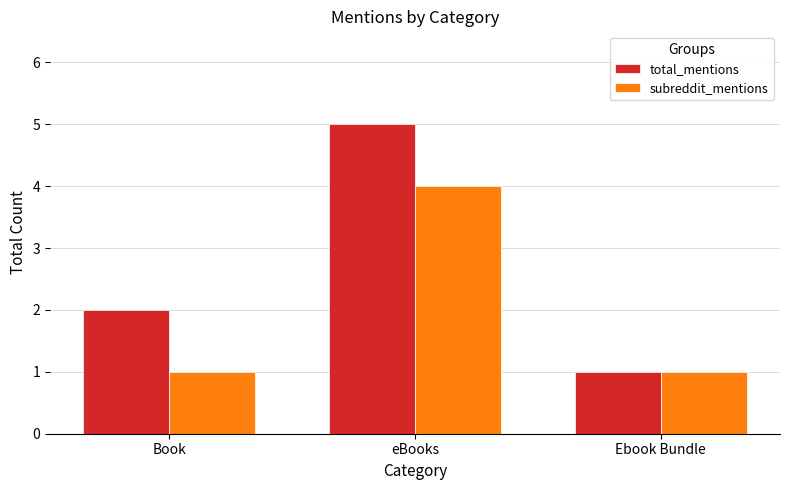

True or false: subreddit_mentions has a value of 0 at Ebook Bundle.

False